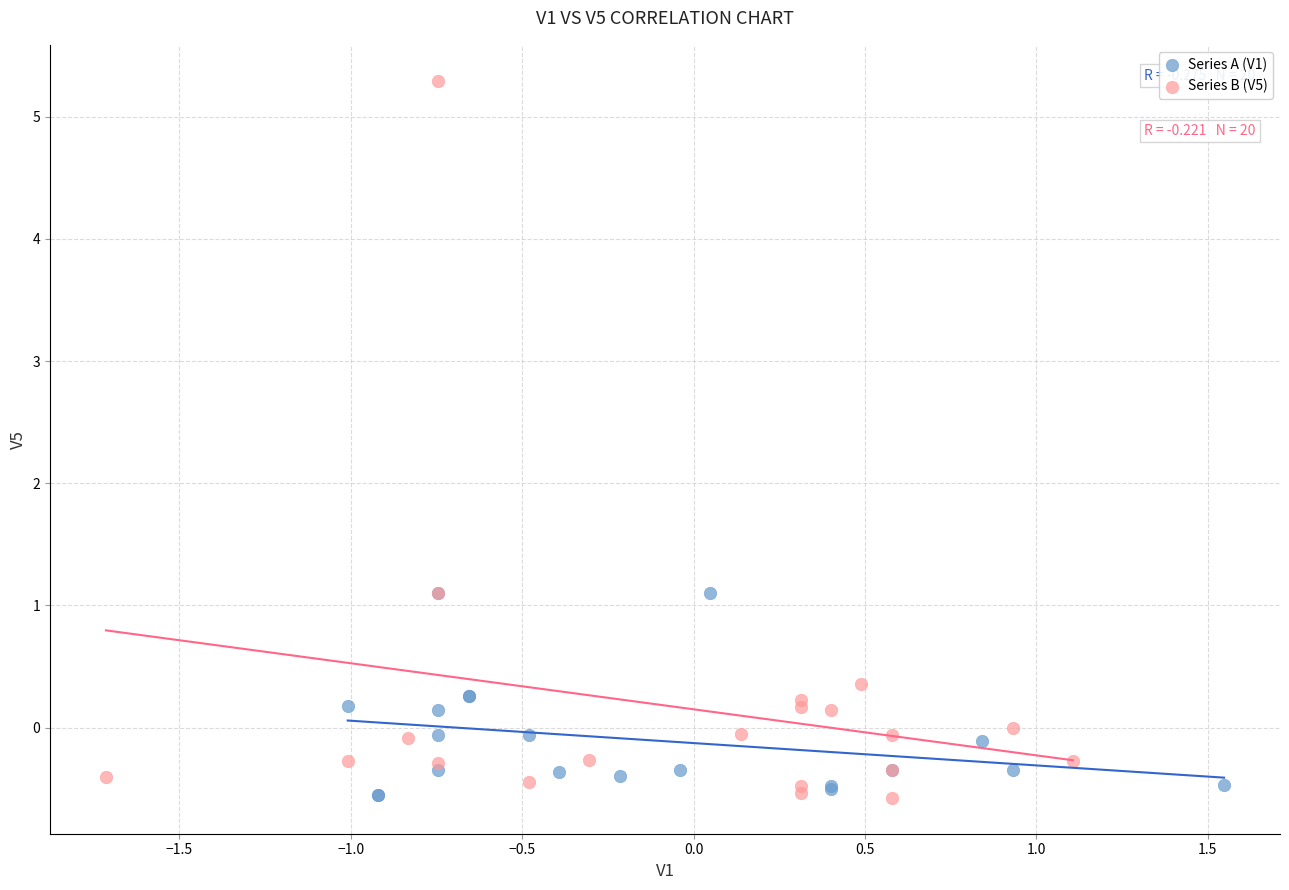

What are all the series names shown in the legend?

Series A (V1), Series B (V5)